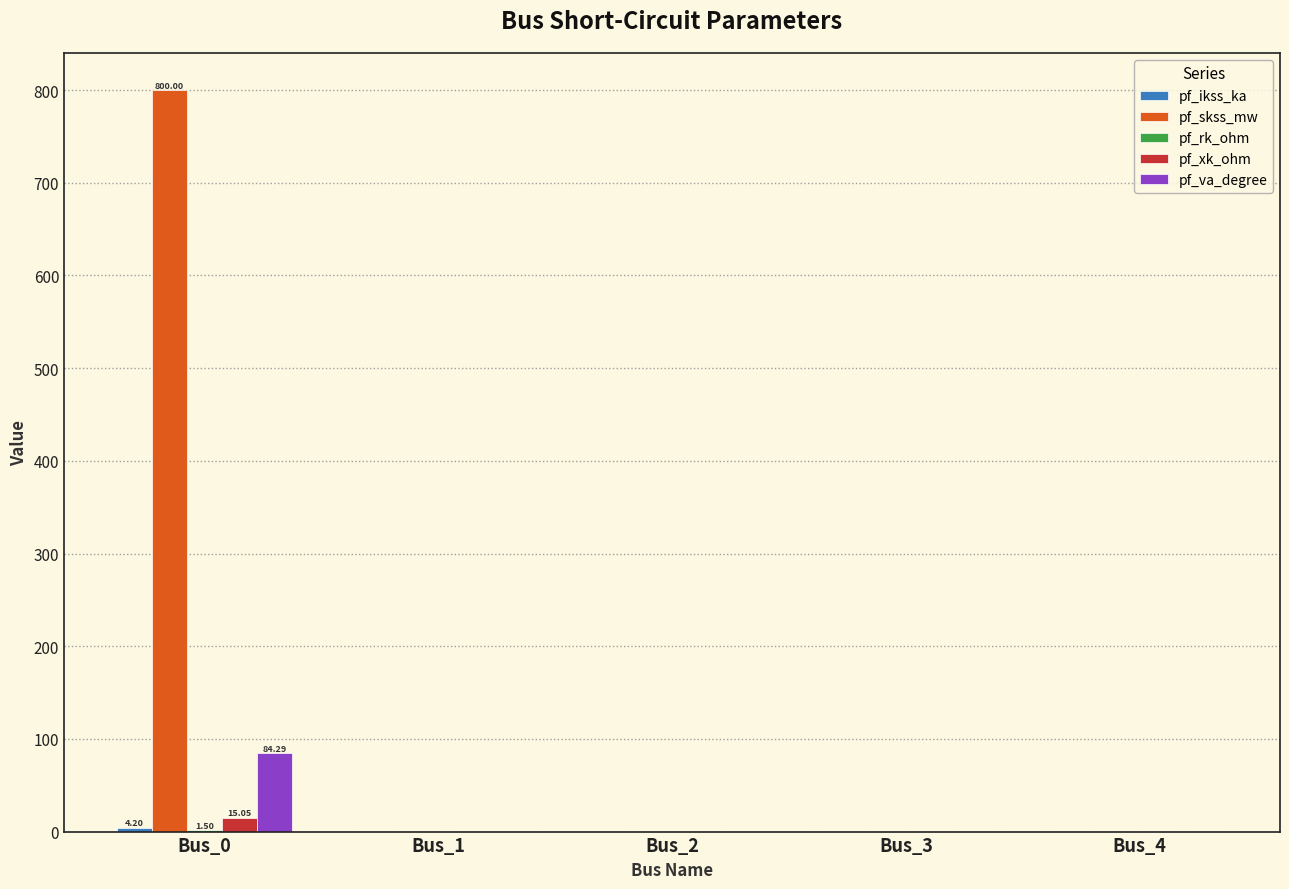

What is the sum of all pf_xk_ohm values?

15.0